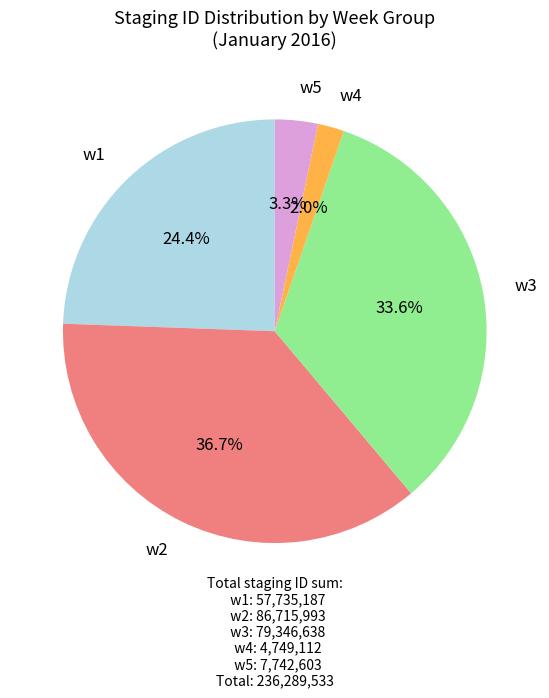

Is the sum of w4 and w3 greater than half?

No